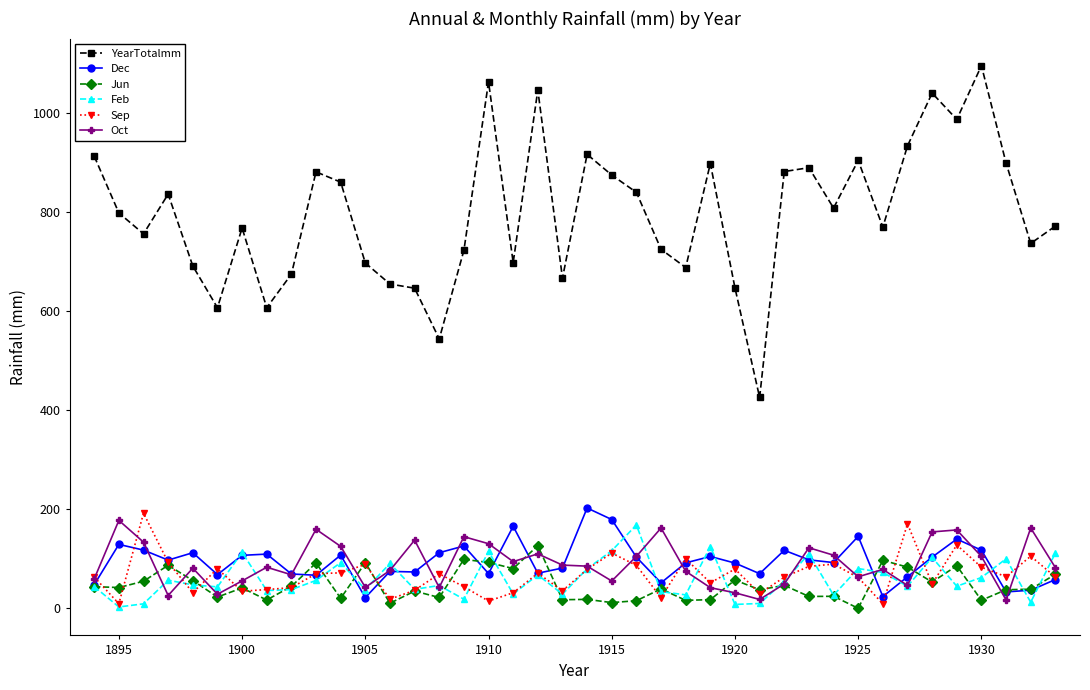

True or false: Sep and YearTotalmm cross at least once.

False